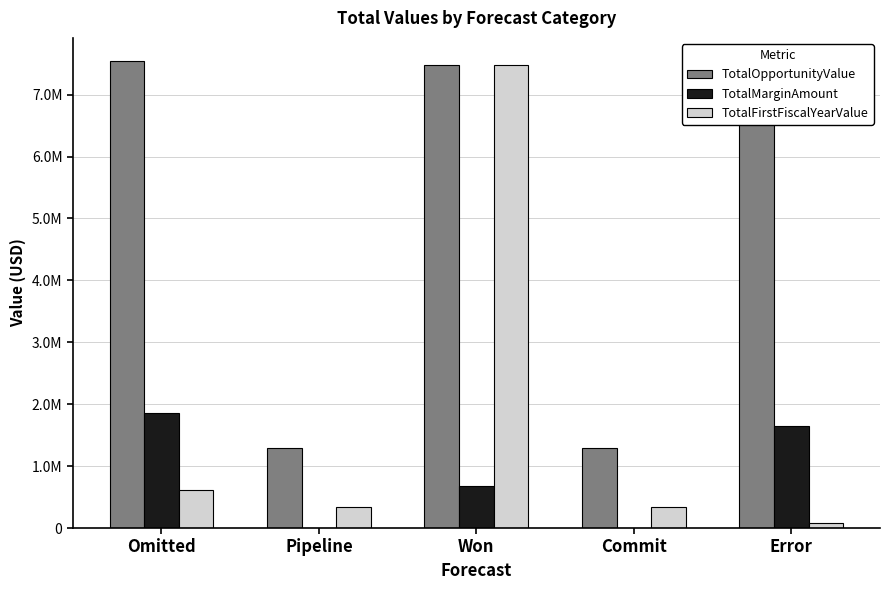

What is the difference between the highest and lowest values at Commit?

1289162.0